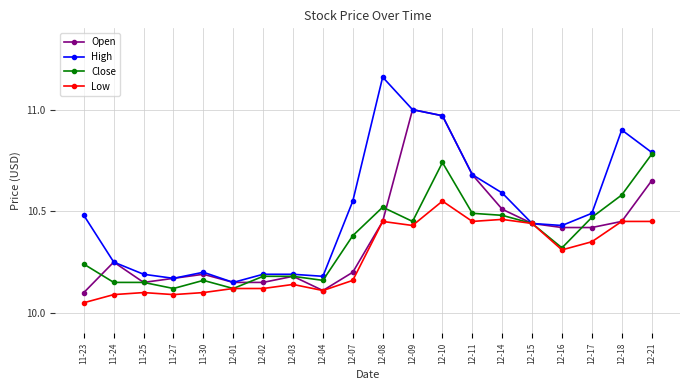

What are all the series names shown in the legend?

Open, High, Close, Low